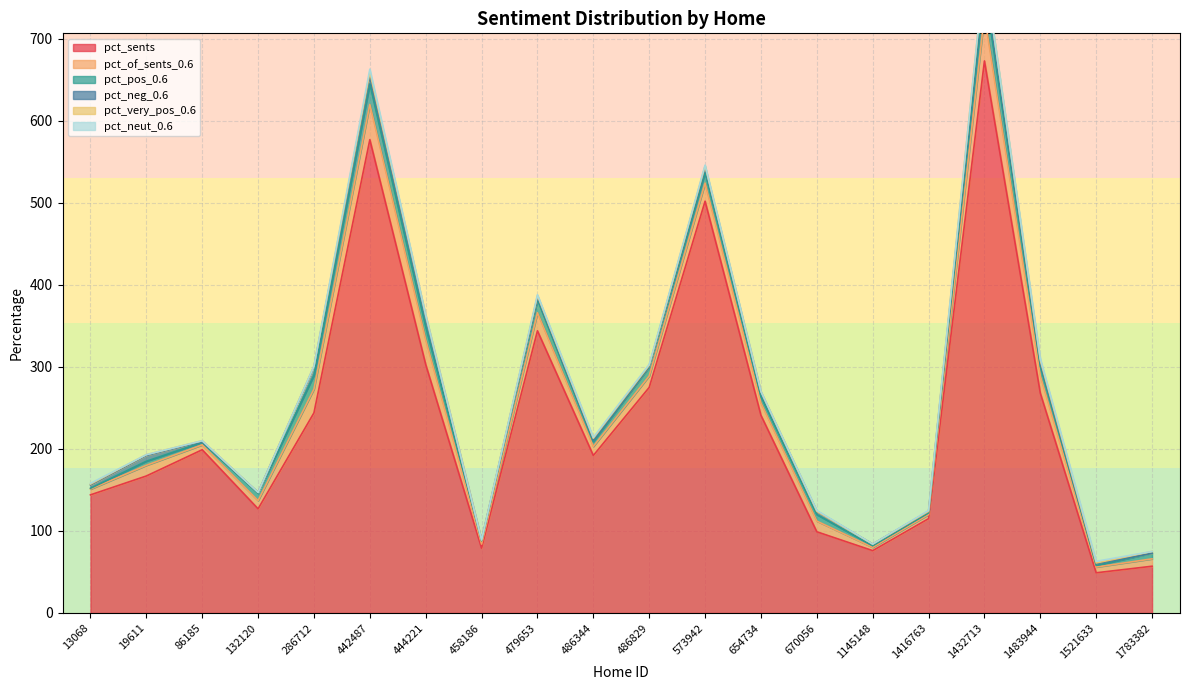

Rank the series by their maximum value, from highest to lowest.

pct_sents, pct_of_sents_0.6, pct_pos_0.6, pct_neg_0.6, pct_very_pos_0.6, pct_neut_0.6